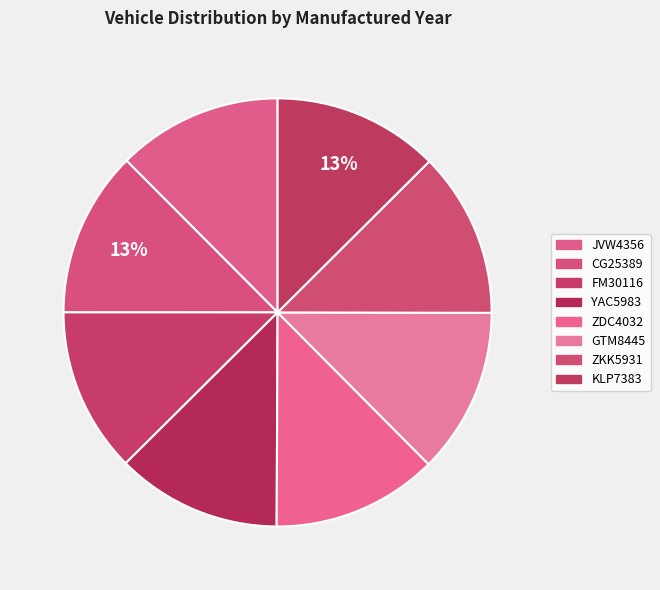

Count the number of slices in the pie.

8